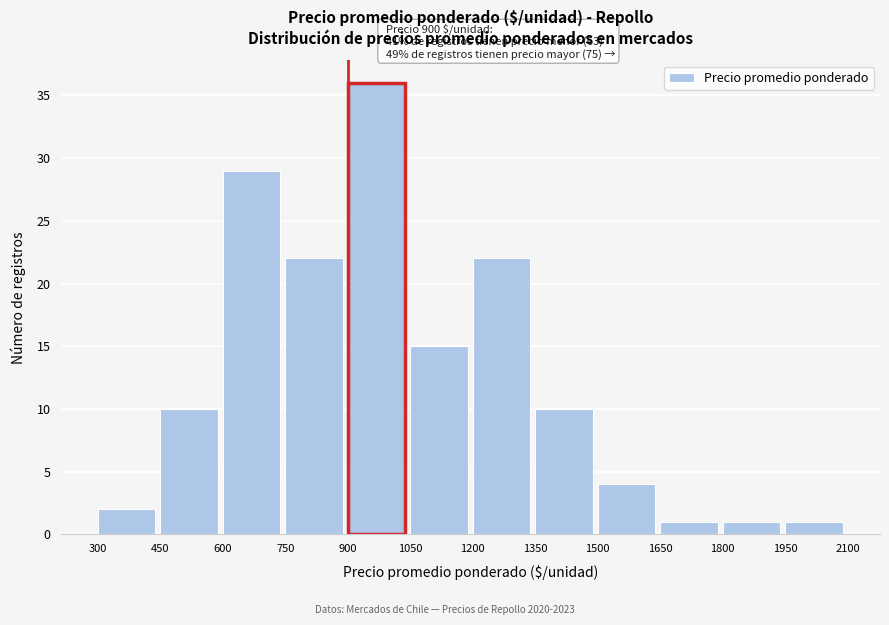

Which range on the x-axis has the tallest bar?

900 to 1050